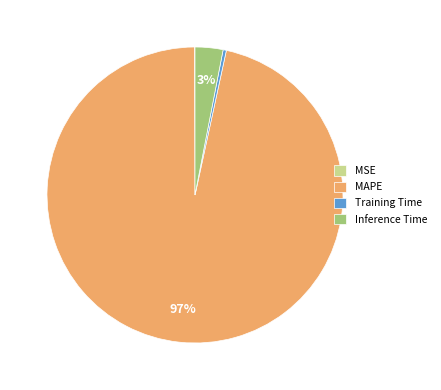

Does Training Time account for over 50% of the chart?

No